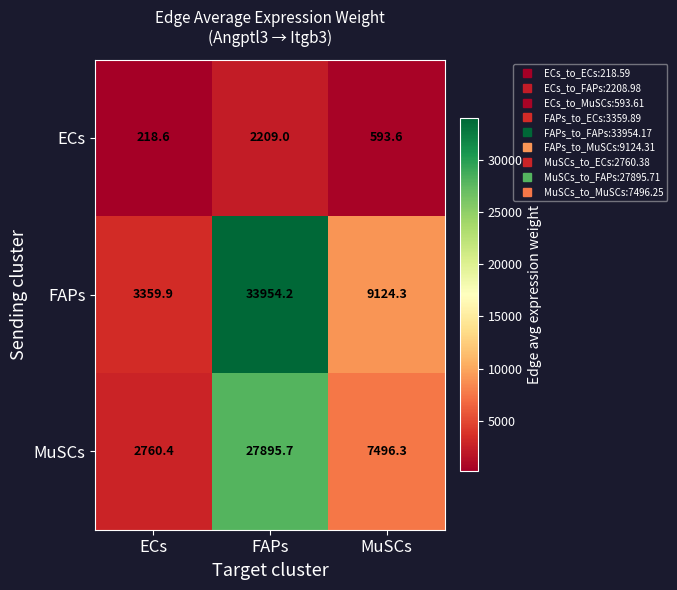

Between ECs and FAPs, which series saw the biggest shift?

FAPs